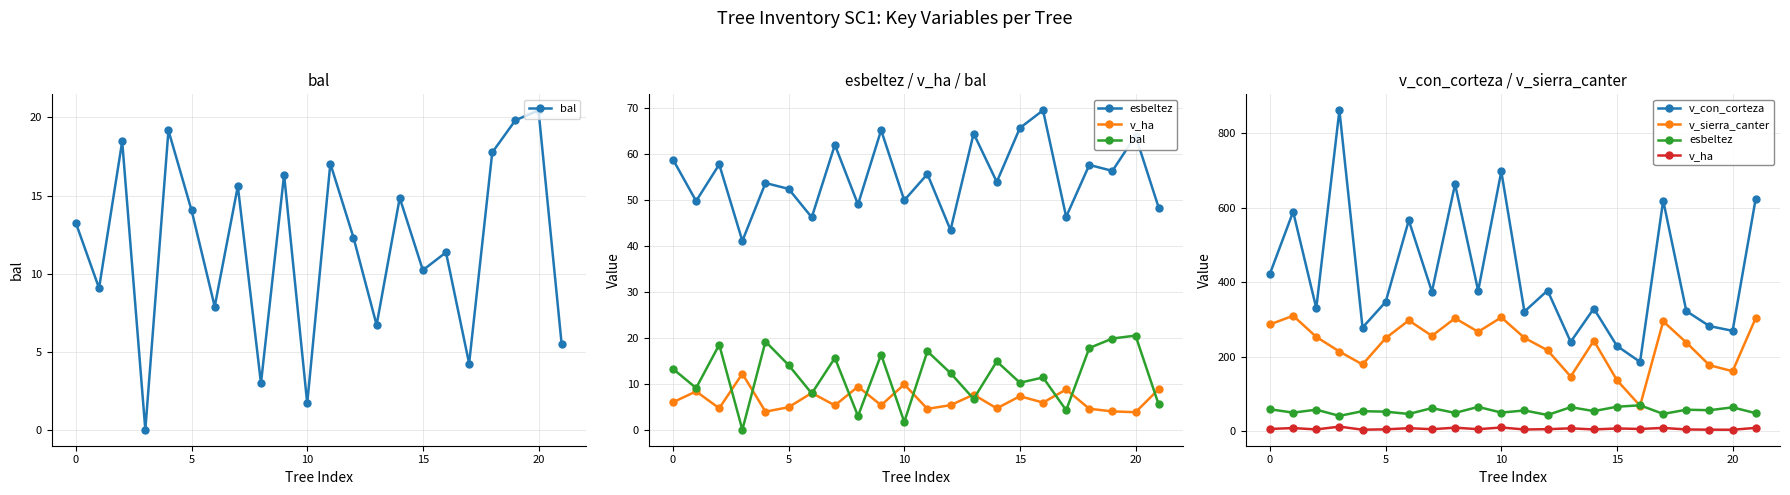

Reading left to right, extract all data points from this chart.

bal: 13.2	9.1	18.5	0.0	19.2	14.1	7.9	15.6	3.0	16.3	1.7	17.1	12.3	6.7	14.8	10.2	11.4	4.2	17.8	19.8	20.5	5.5
esbeltez: 58.7	49.7	57.6	41.0	53.6	52.3	46.1	61.9	49.0	65.1	49.9	55.6	43.4	64.4	53.9	65.6	69.4	46.3	57.5	56.2	63.9	48.3
v_ha: 6.0	8.3	4.7	12.2	3.9	4.9	8.0	5.3	9.4	5.3	9.9	4.5	5.3	7.6	4.7	7.3	5.9	8.8	4.6	4.0	3.8	8.8
v_con_corteza: 422.8	588.7	329.9	860.8	278.0	346.7	565.6	374.2	662.5	376.7	696.8	320.9	377.4	239.6	329.0	228.7	185.8	618.7	322.1	281.8	269.2	623.6
v_sierra_canter: 286.5	309.6	253.0	213.7	178.9	249.5	297.1	255.7	302.9	266.6	305.2	250.4	217.0	146.5	242.8	136.7	68.2	294.6	237.8	176.9	160.8	303.4